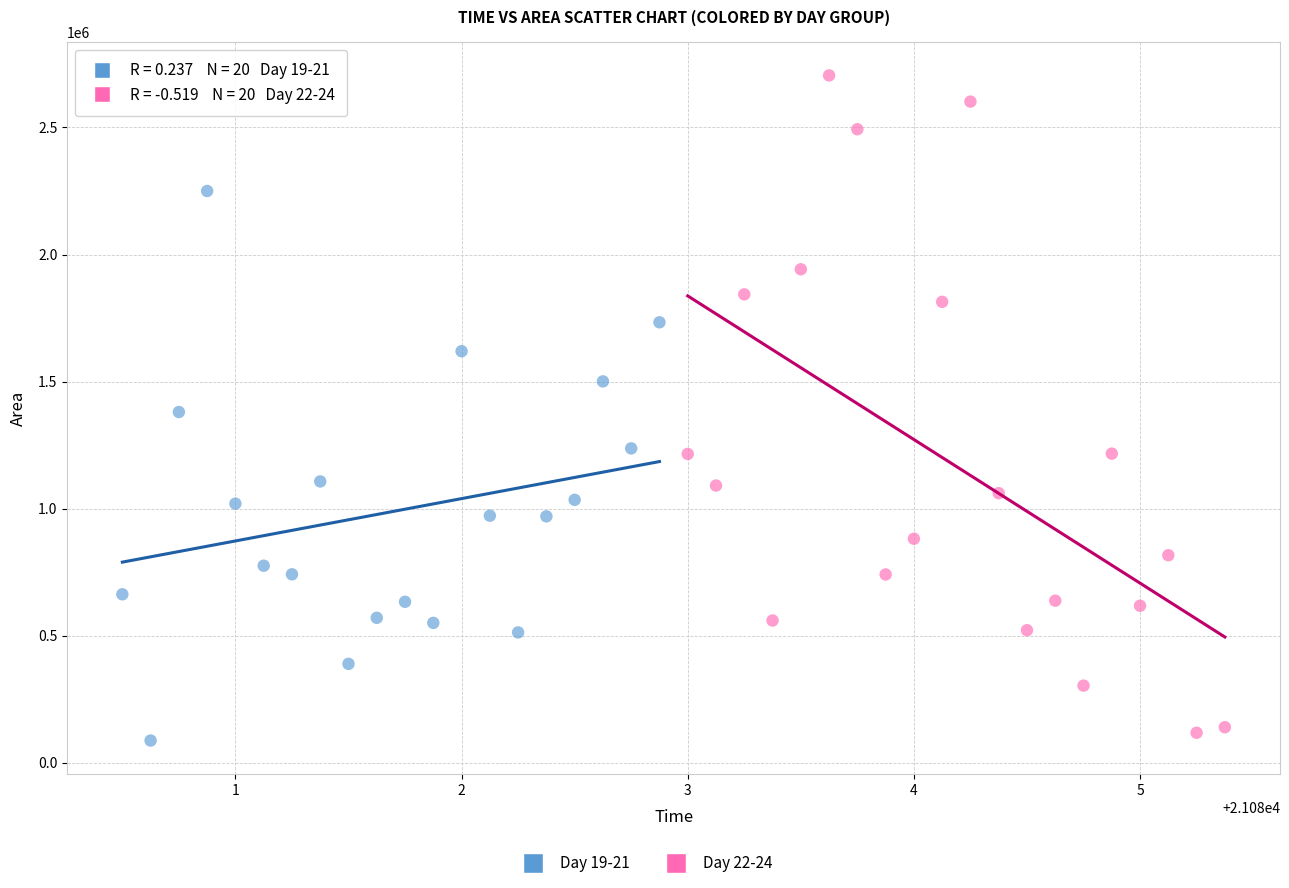

Which series reaches the maximum Y coordinate?

Day 22-24